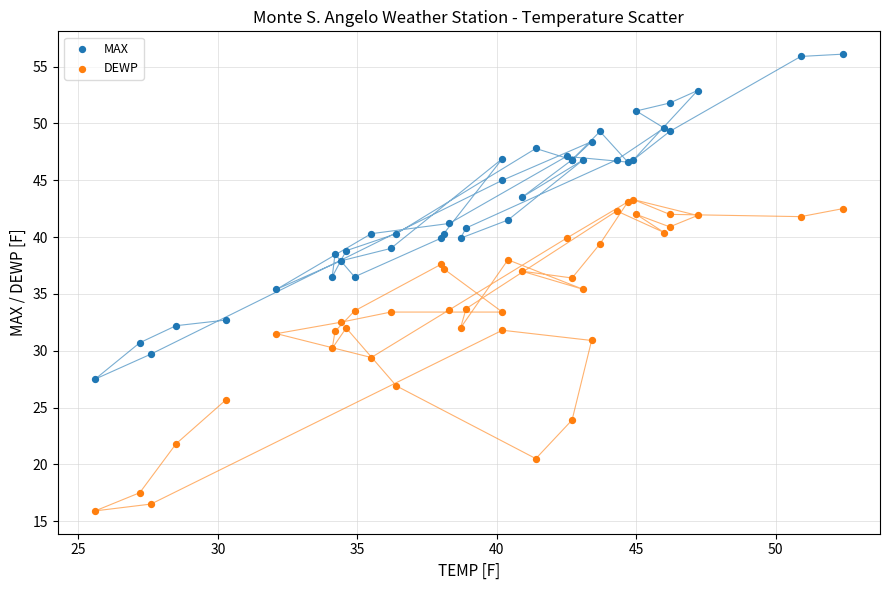

What are all the series names shown in the legend?

MAX, DEWP